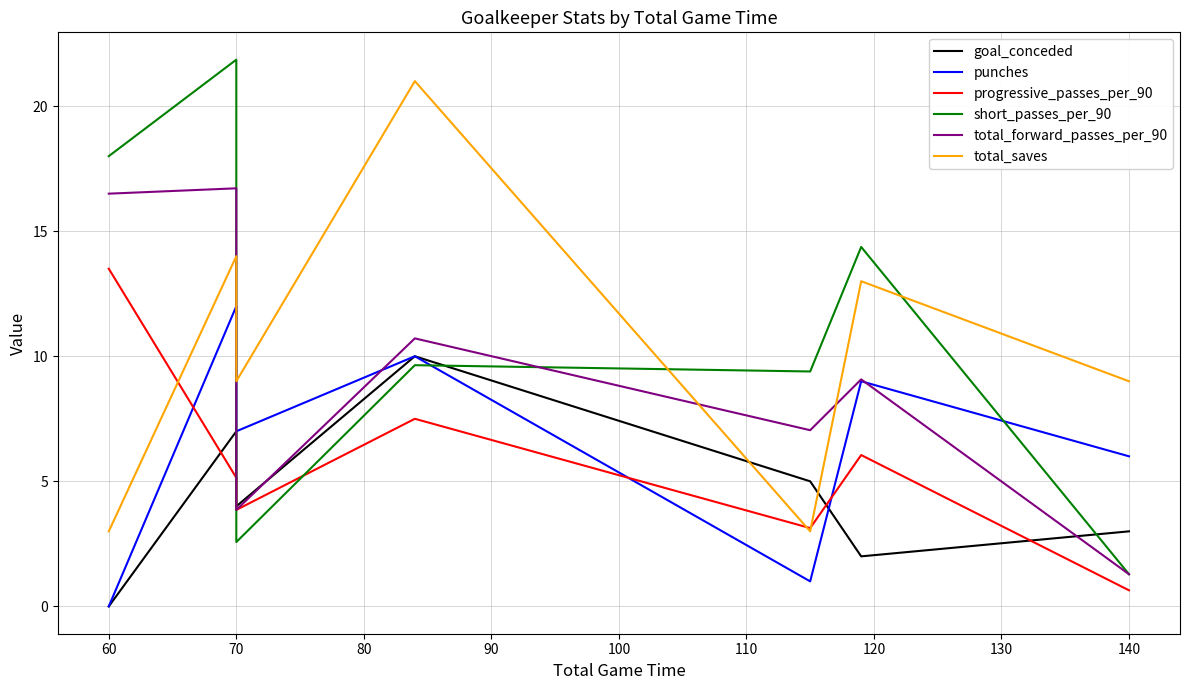

What is the maximum value shown in the chart?

21.9